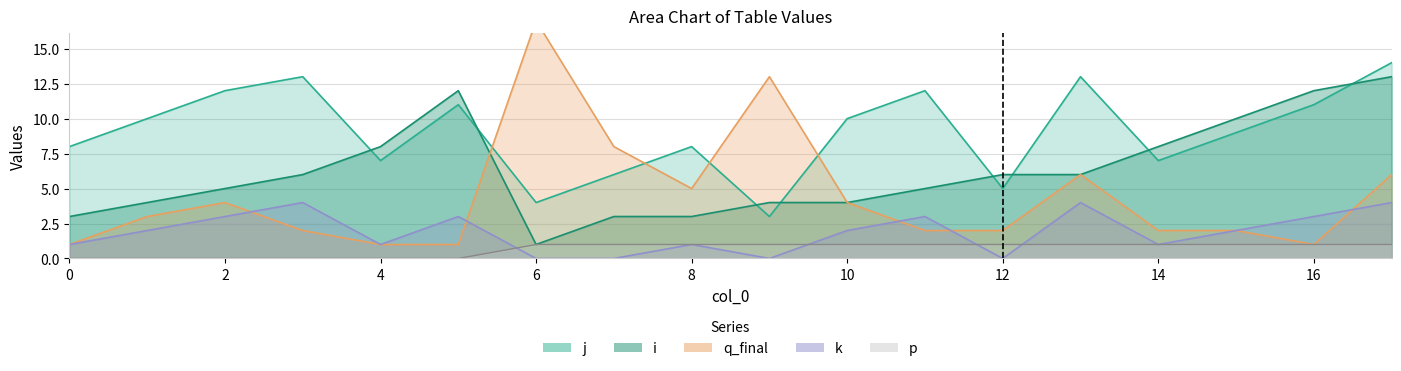

How many interior local valleys does the j series have?

5